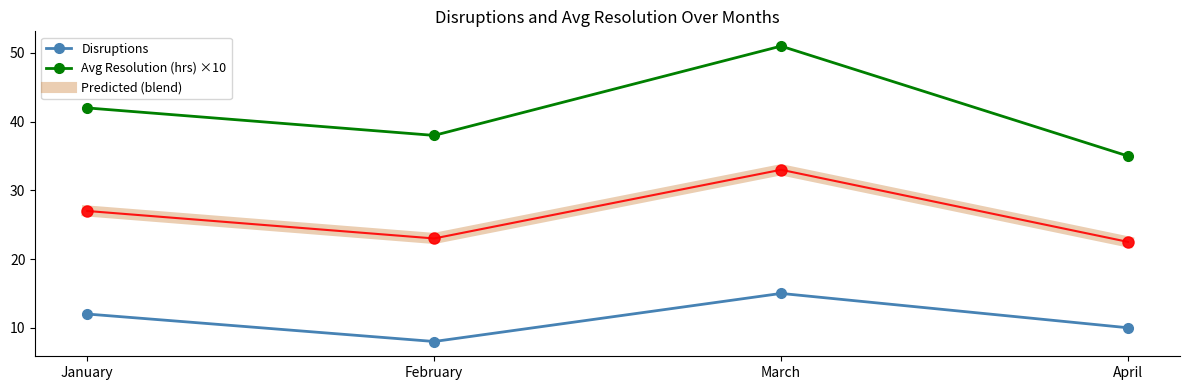

Which category has the lowest value across all series?

February